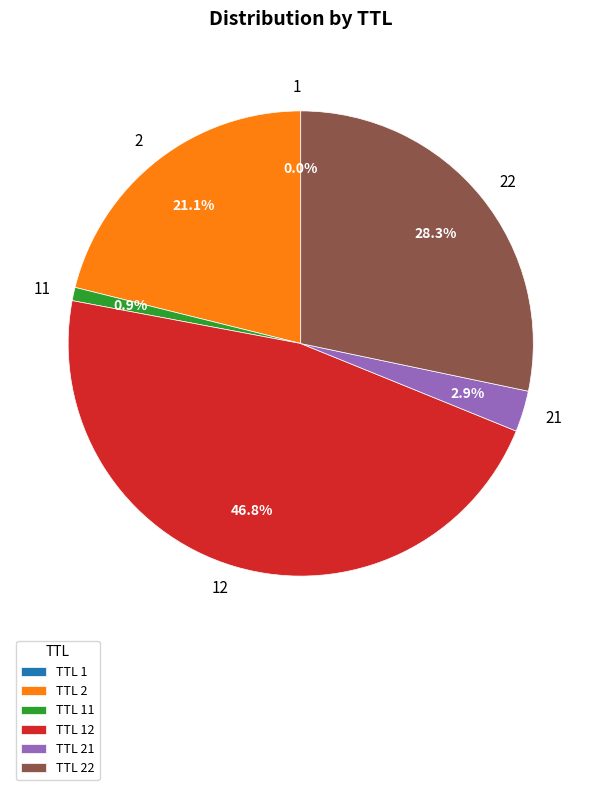

Is there a majority slice in this chart?

No